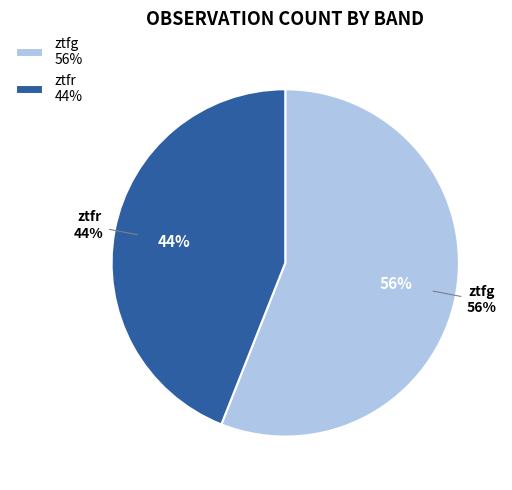

Is it true that ztfr is 44% of the pie?

True